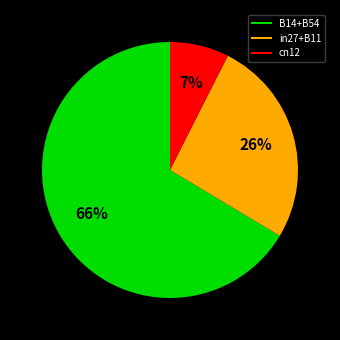

To the nearest percent, what is the average slice percentage?

33%